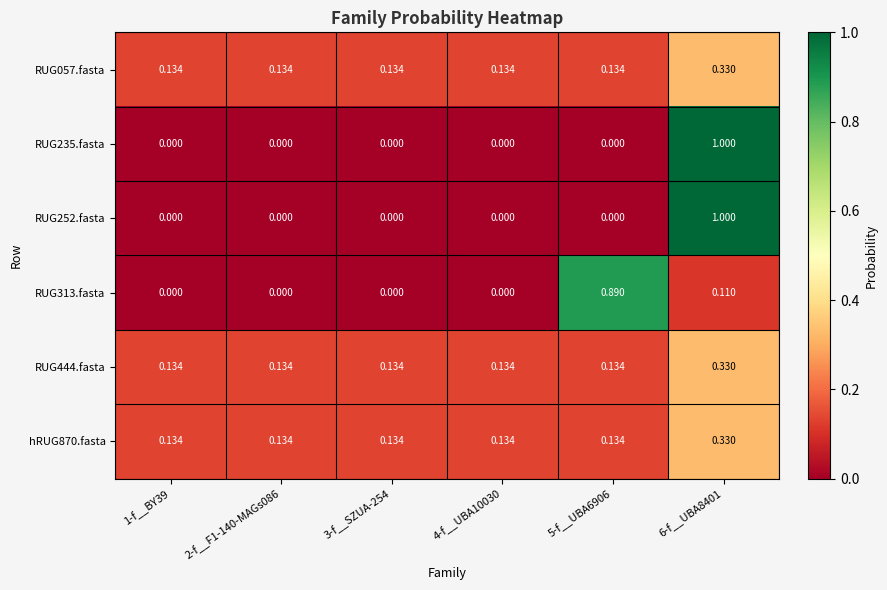

Is the value of RUG057.fasta at 3-f__SZUA-254 greater than the value of hRUG870.fasta at 6-f__UBA8401?

No